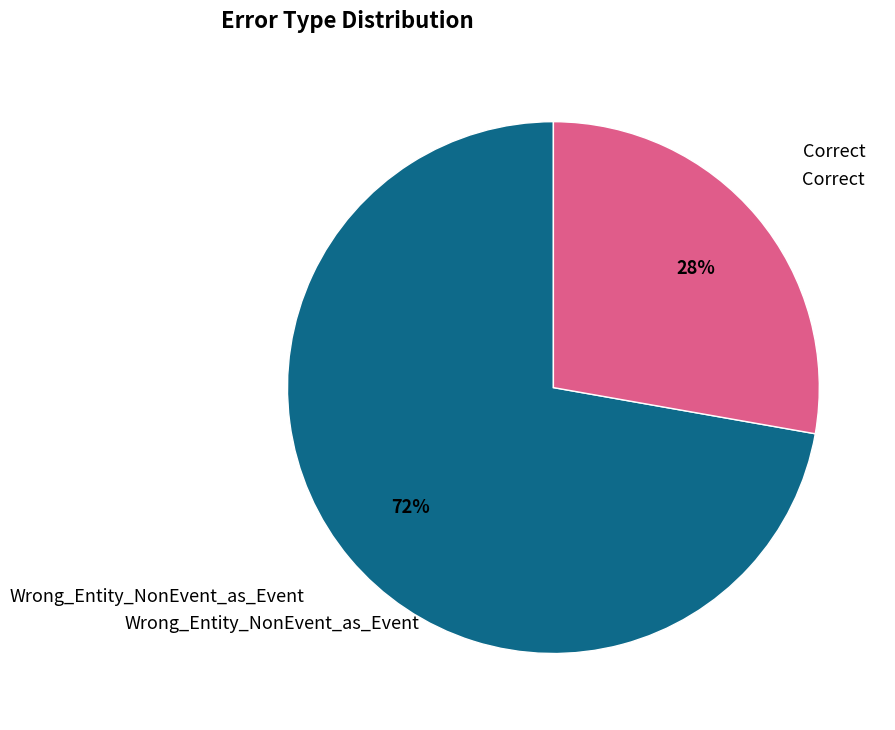

Is there any slice that represents more than half of the pie?

Yes